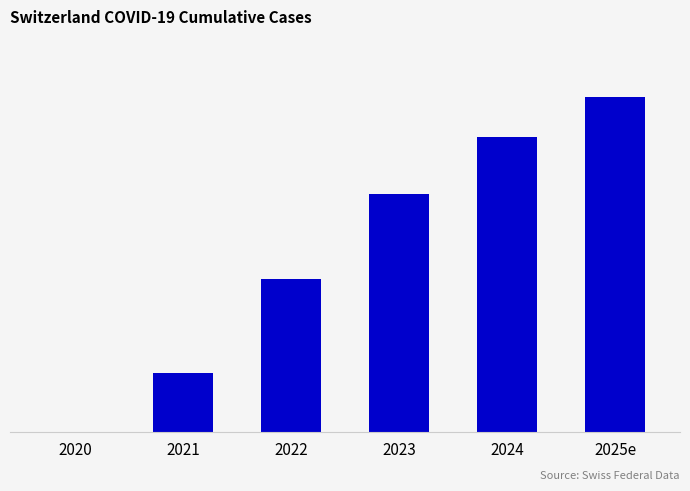

The value at 2023 is 15458. True or false?

True